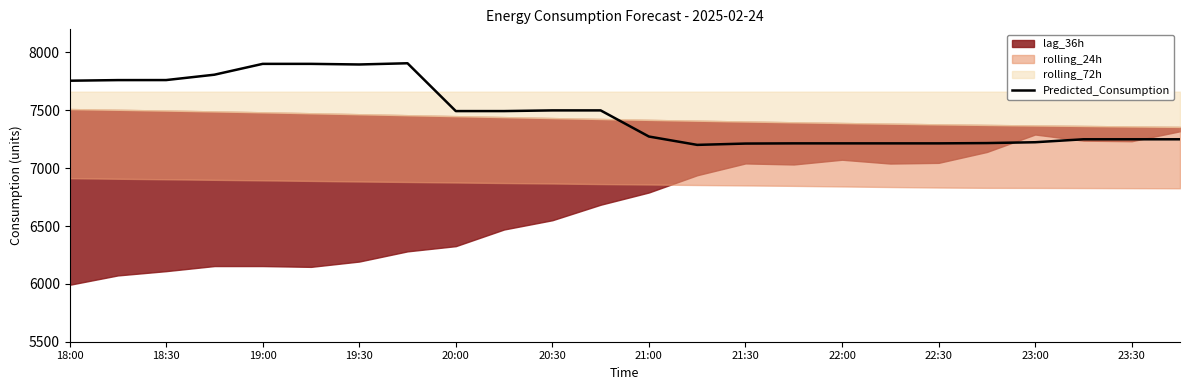

How many lines are shown in the chart?

1